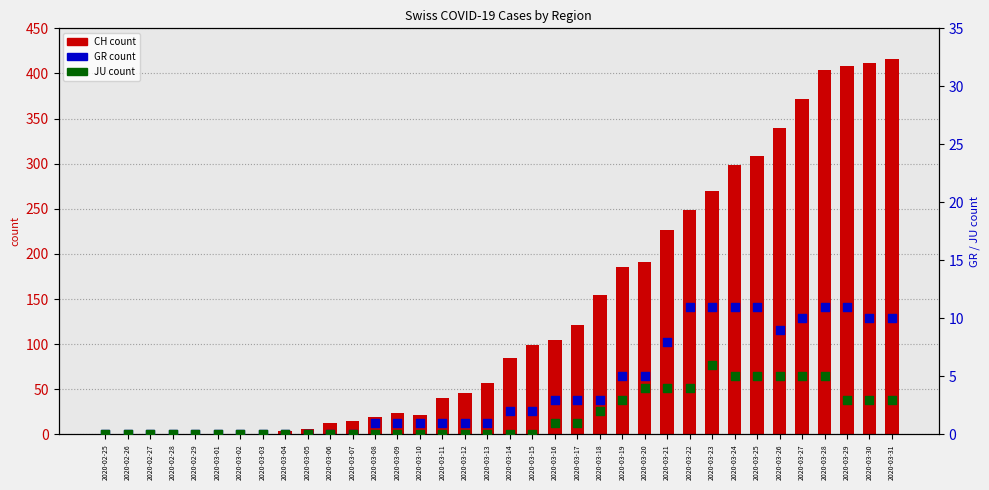

Which series contains the lowest Y value?

CH (total)